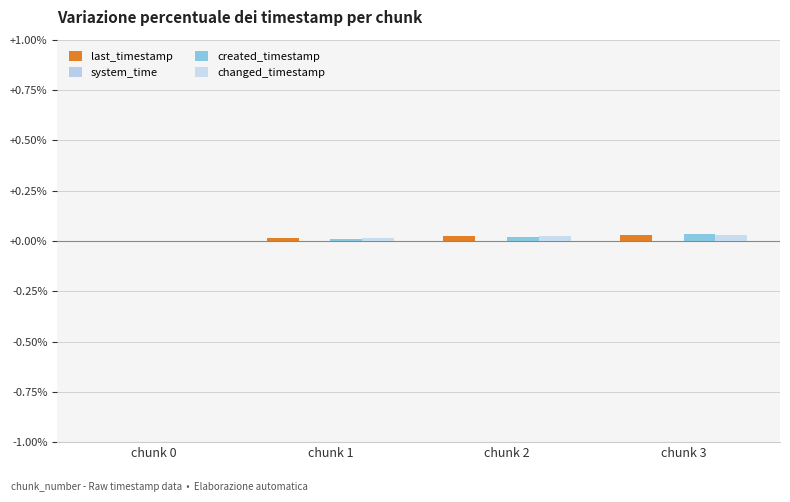

What is the total value across all series at chunk 3?

0.1